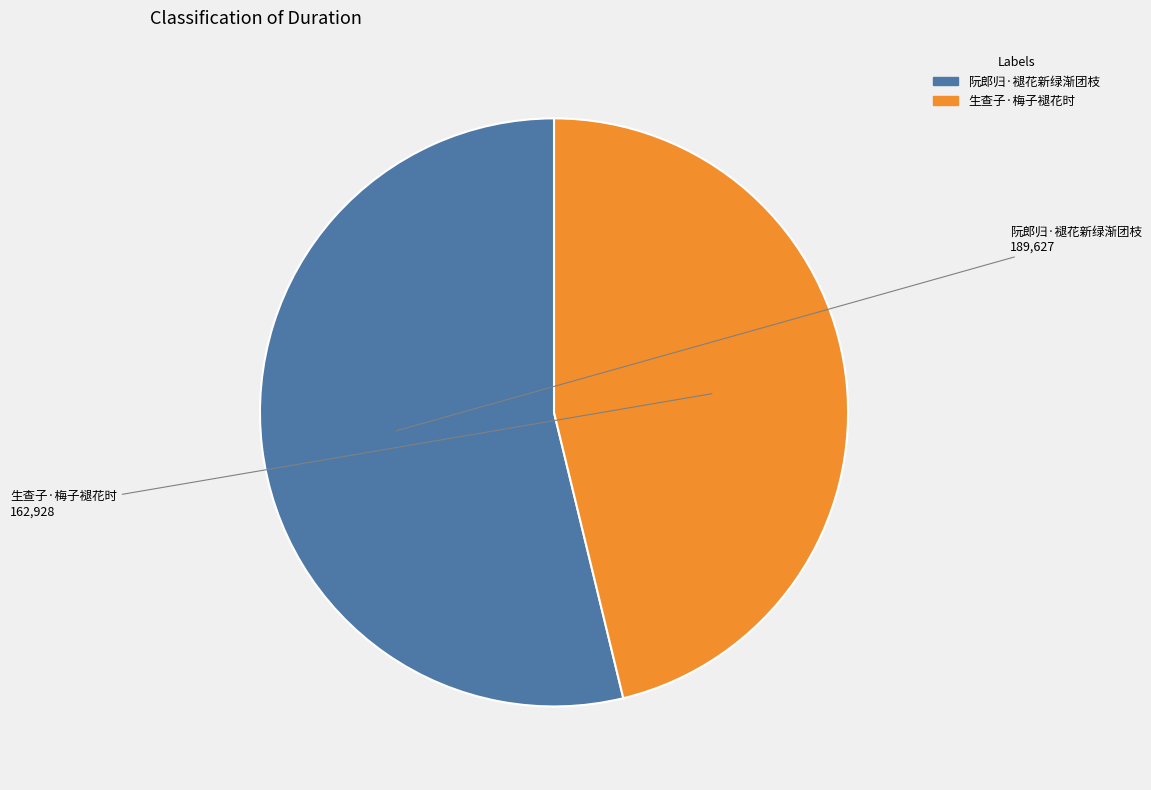

Combined, do 阮郎归·褪花新绿渐团枝 and 生查子·梅子褪花时 account for over 50%?

Yes